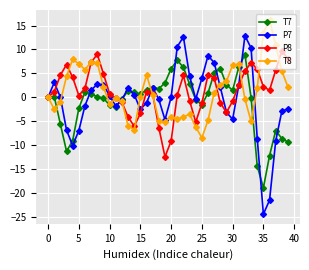

What is the minimum value shown in the chart?

-24.5